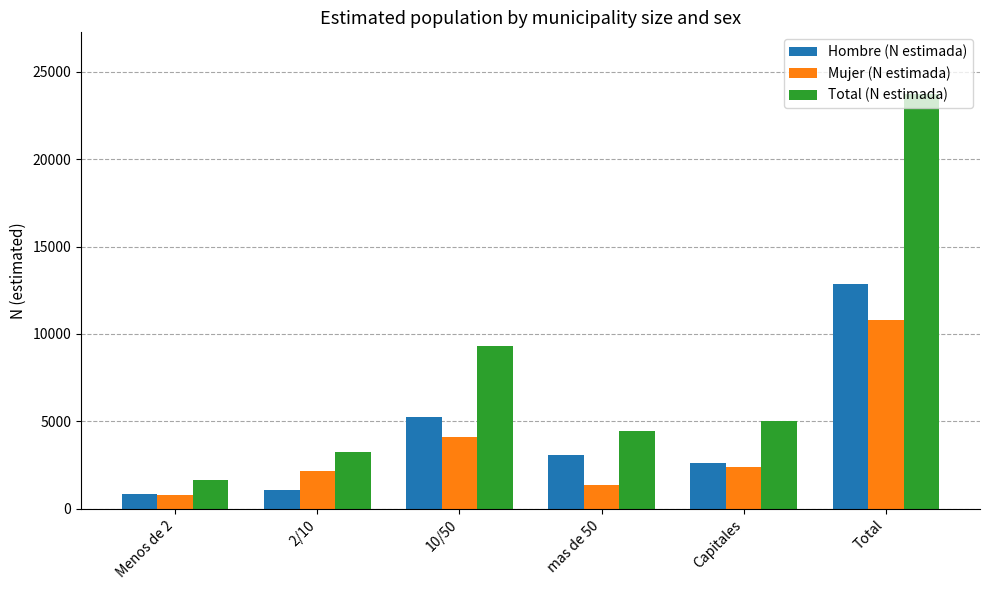

Between 2/10 and mas de 50, which series saw the biggest shift?

Hombre (N estimada)